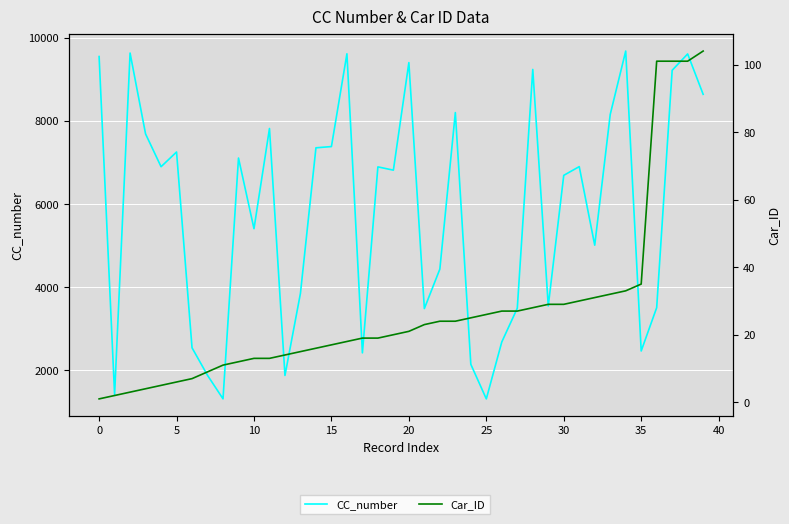

The Car_ID series shows 47 at 31. True or false?

False